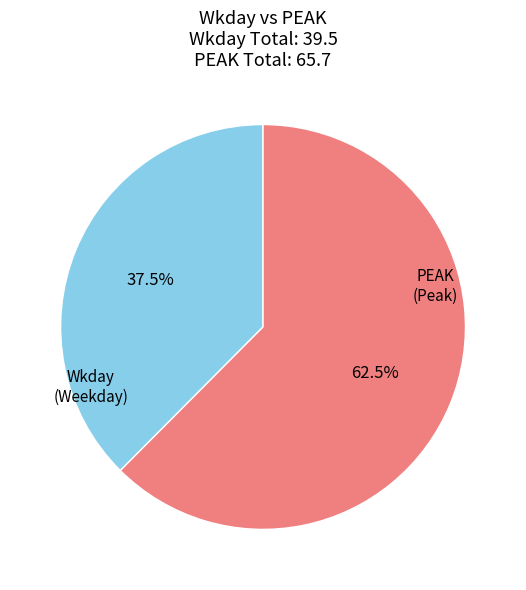

Is there any slice that represents more than half of the pie?

Yes